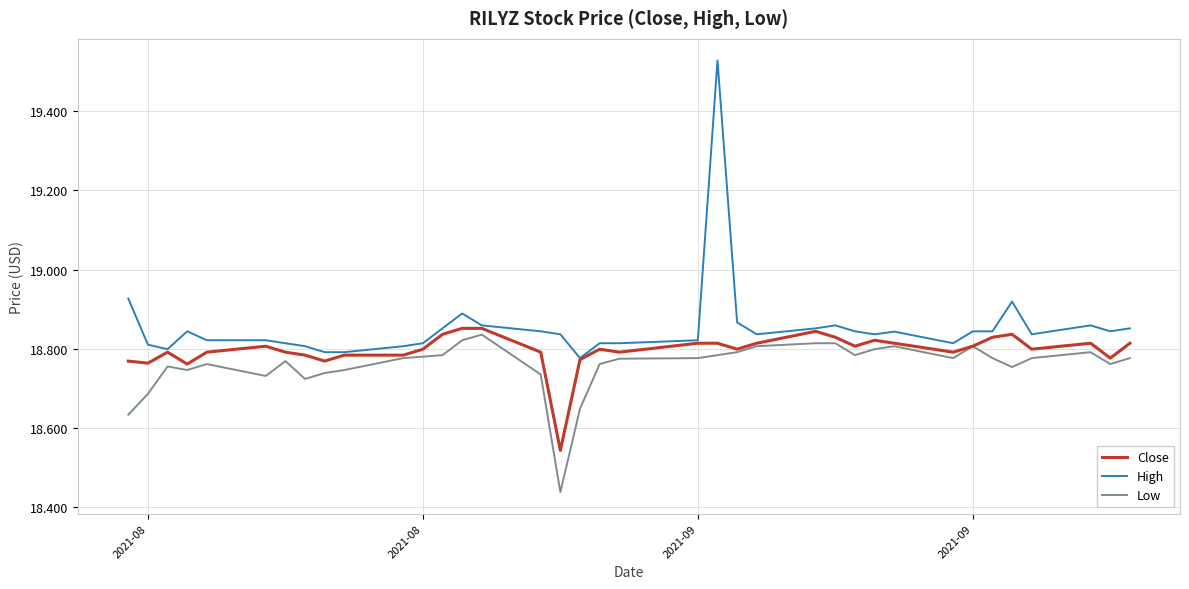

In Low, how many points are lower than both neighbors (excluding endpoints)?

8